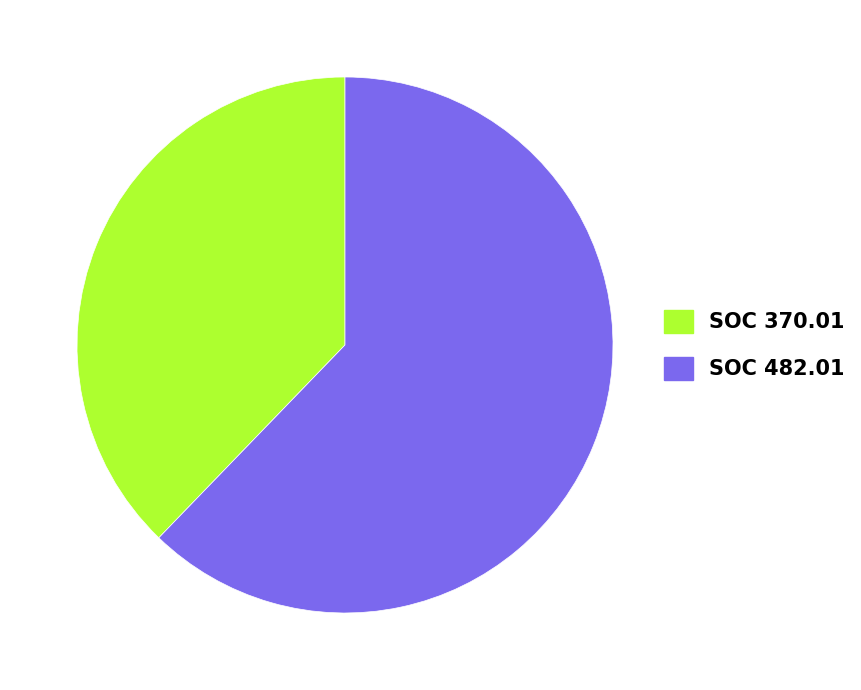

What is the largest slice in the pie chart?

SOC 482.01